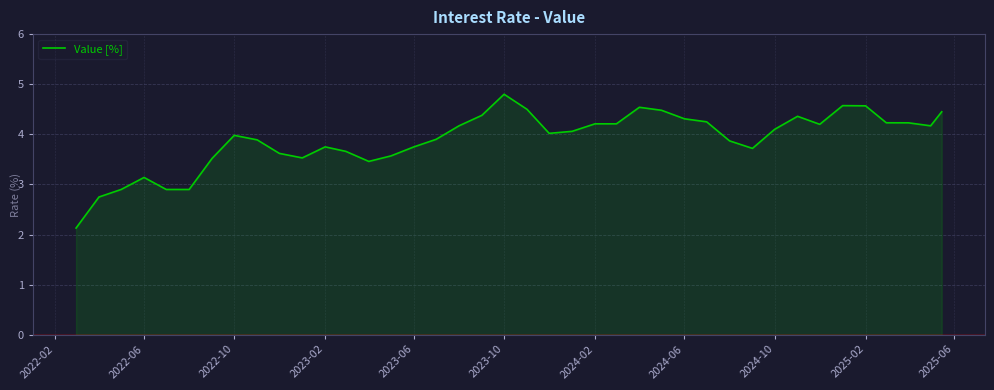

What is the smallest value displayed?

2.1